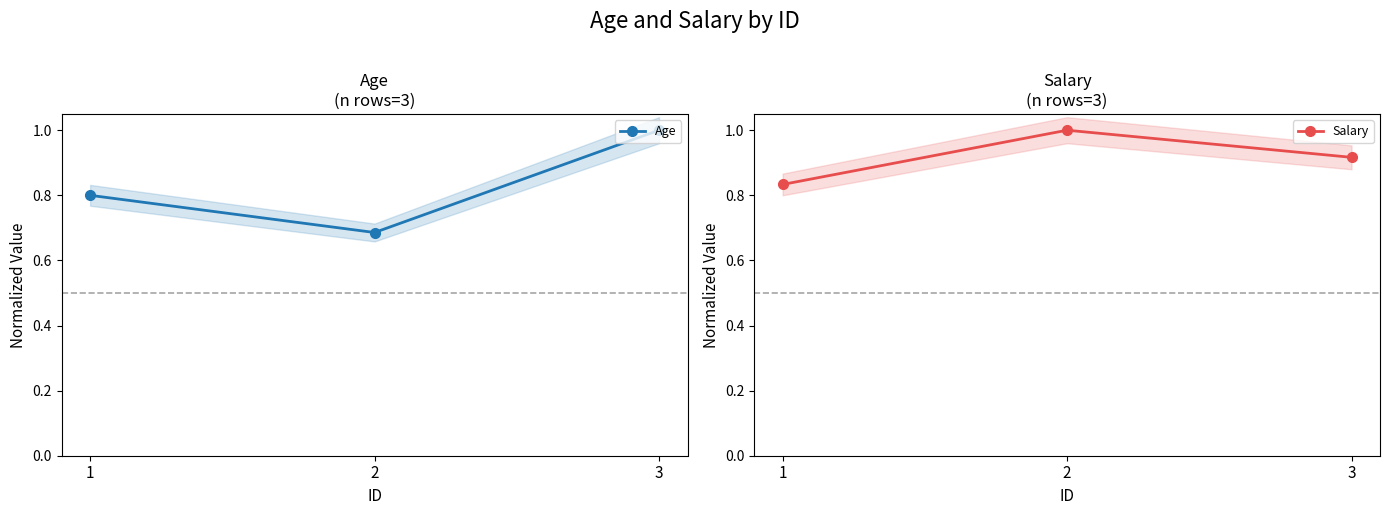

Which series has the widest spread of values?

Age